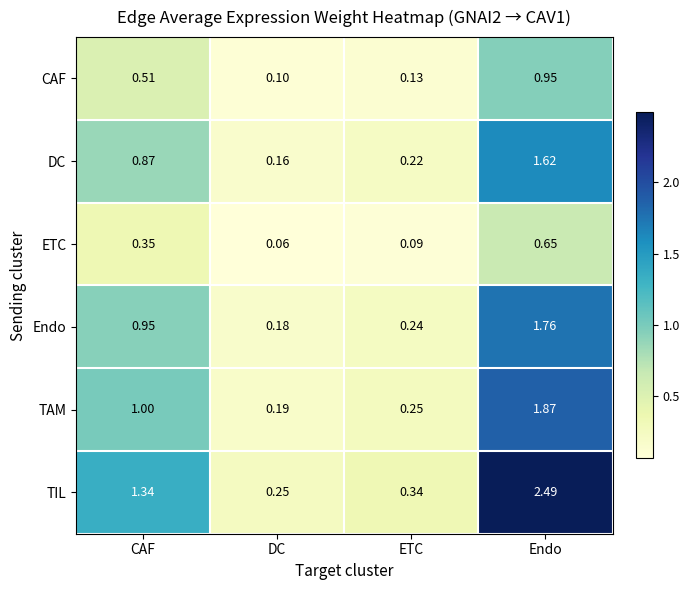

Where does the TIL series first go above 1?

CAF